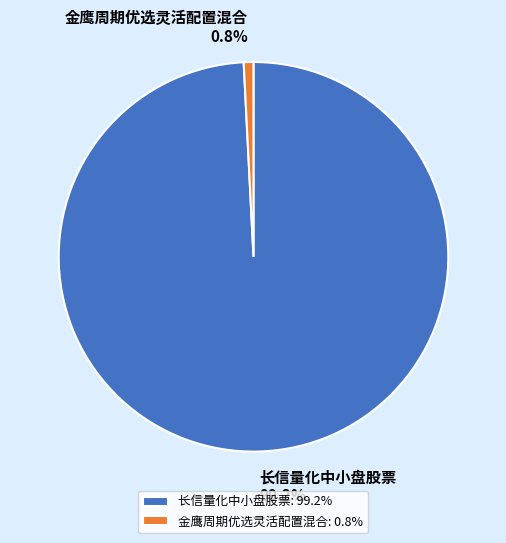

Approximately how many times larger is the value at 长信量化中小盘股票 compared to 金鹰周期优选灵活配置混合?

123.5